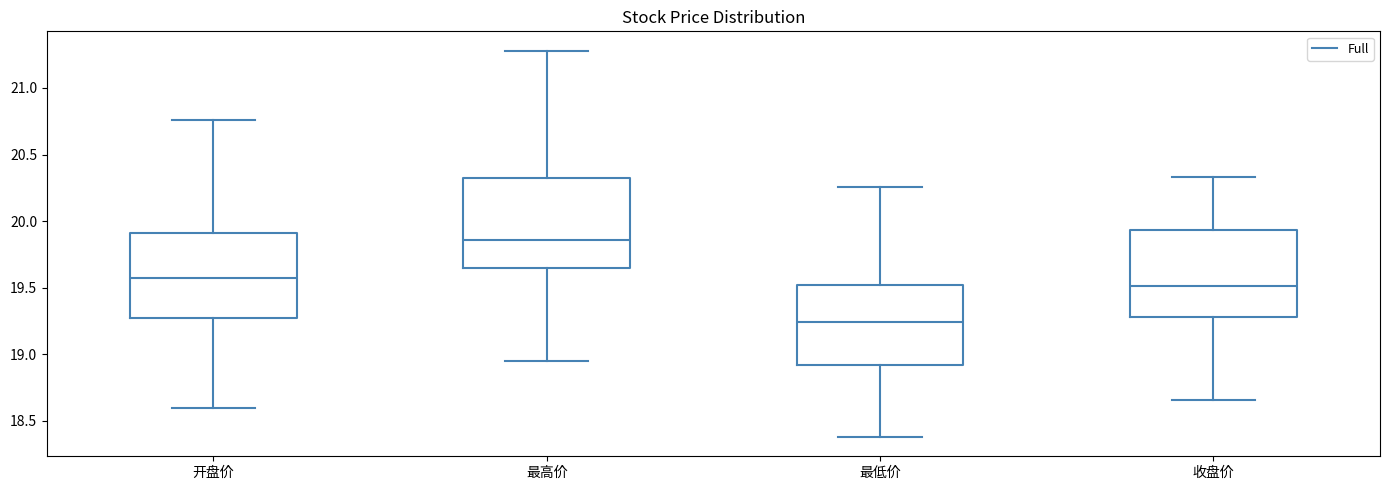

Where does the lower whisker of the box for 最高价 end on the y-axis? The values are not printed on the chart, so give them approximately, as read against the axis.

18.95